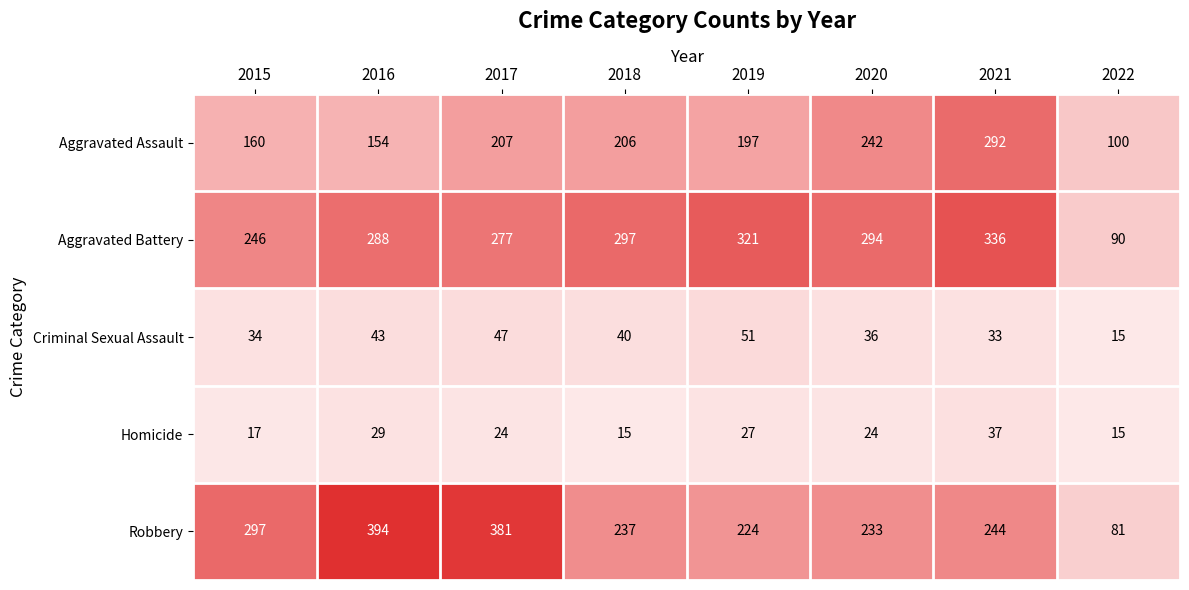

What is the minimum value shown in the chart?

15